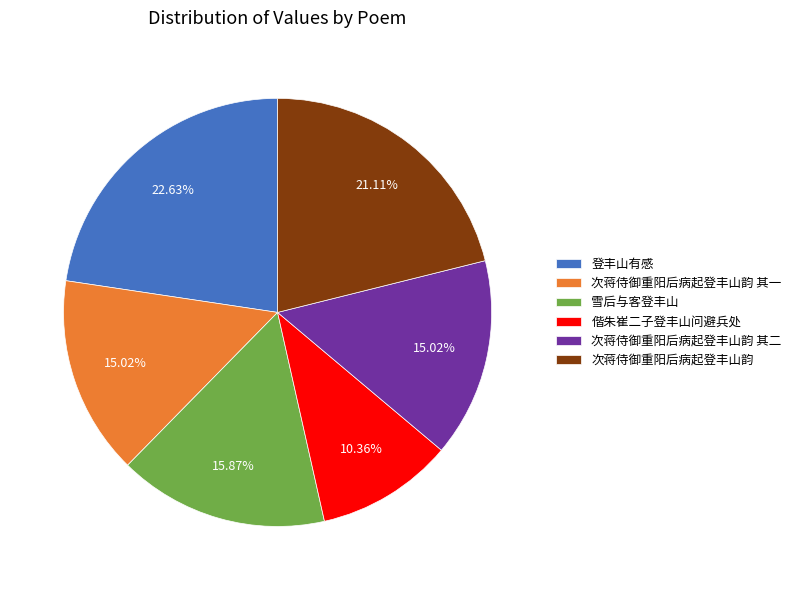

What percentage is NOT represented by 登丰山有感?

77.4%